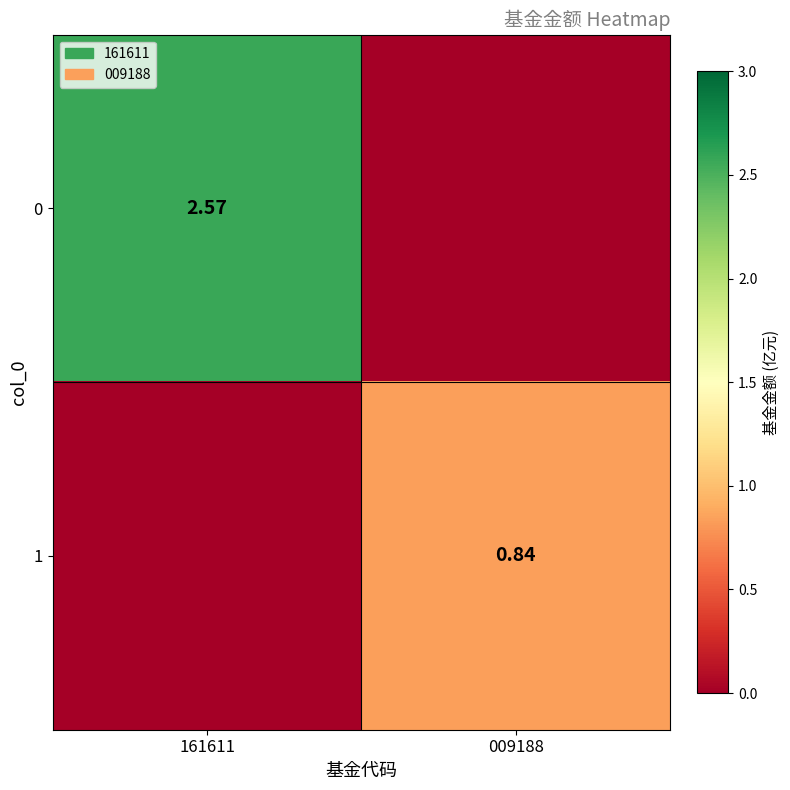

True or false: 0 has a value of 1.4 at 009188.

False